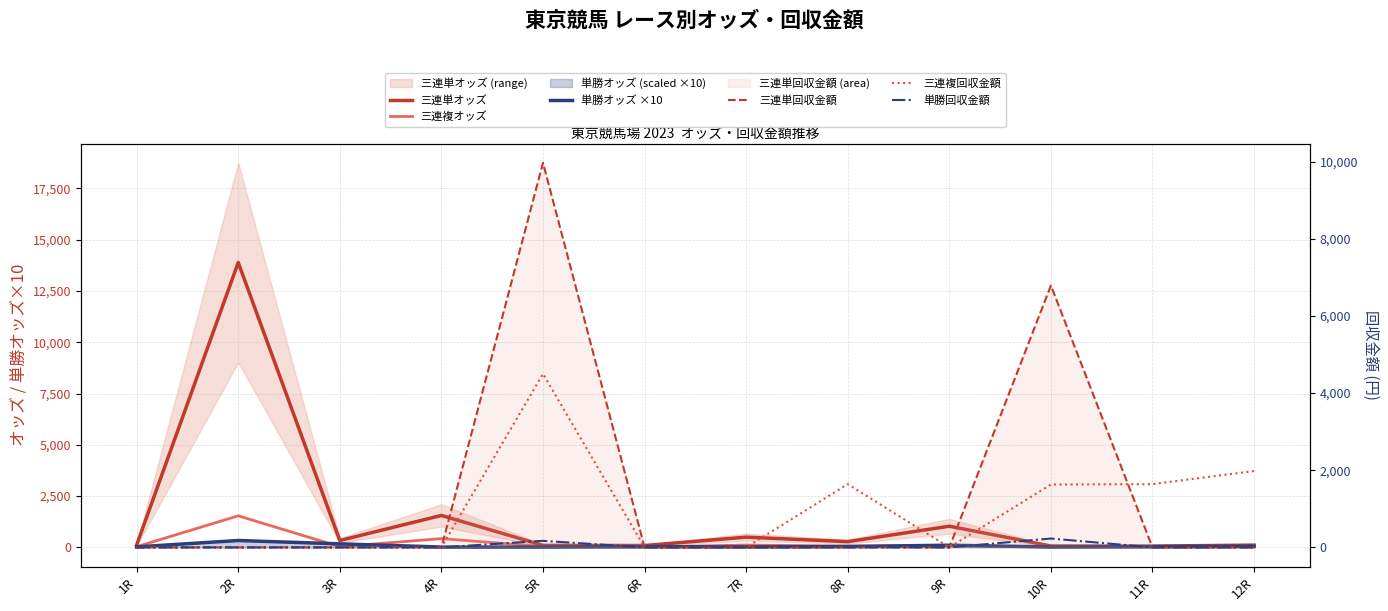

Does the chart display data point markers on the line(s)?

No